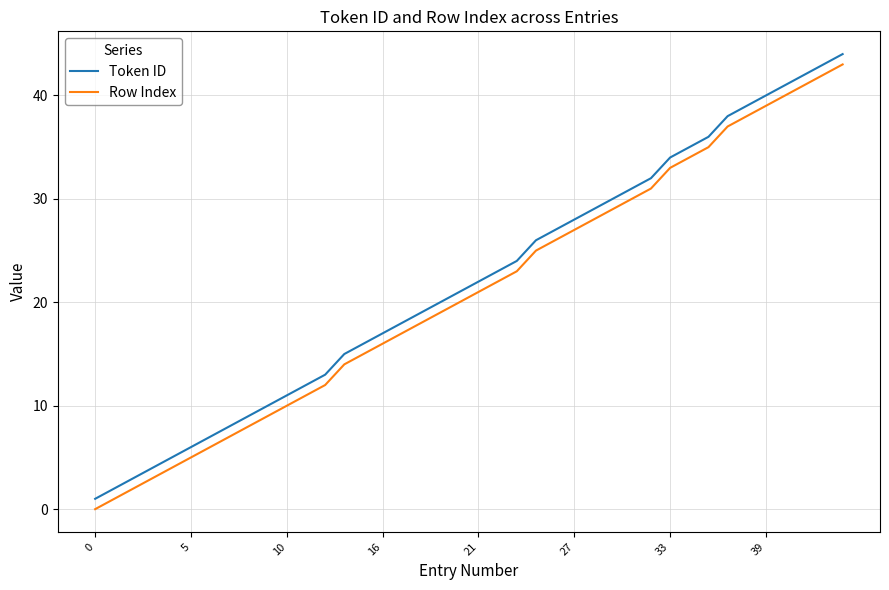

True or false: Row Index and Token ID intersect in this chart.

False